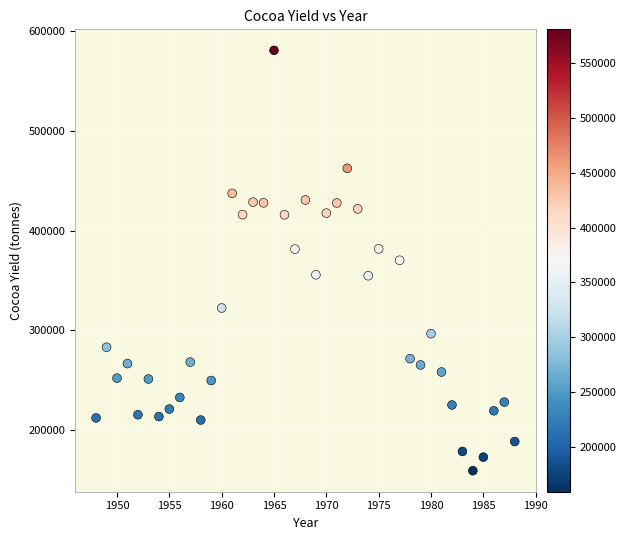

What is the range of X values (max minus min)?

40